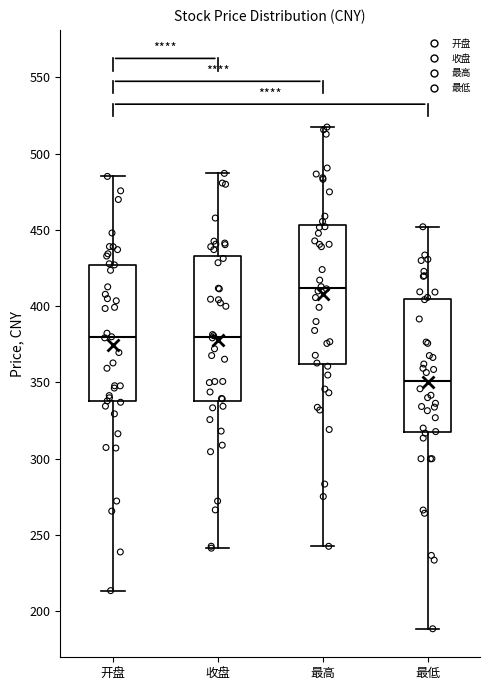

Reading left to right, read every box against the y-axis: the position of its median line, the range the box covers, and the ends of its whiskers. The values are not printed on the chart, so give them approximately, as read against the axis.

开盘: median 380, box 340 to 425, whiskers 215 to 485
收盘: median 380, box 340 to 435, whiskers 240 to 485
最高: median 410, box 360 to 455, whiskers 240 to 515
最低: median 350, box 315 to 405, whiskers 190 to 450